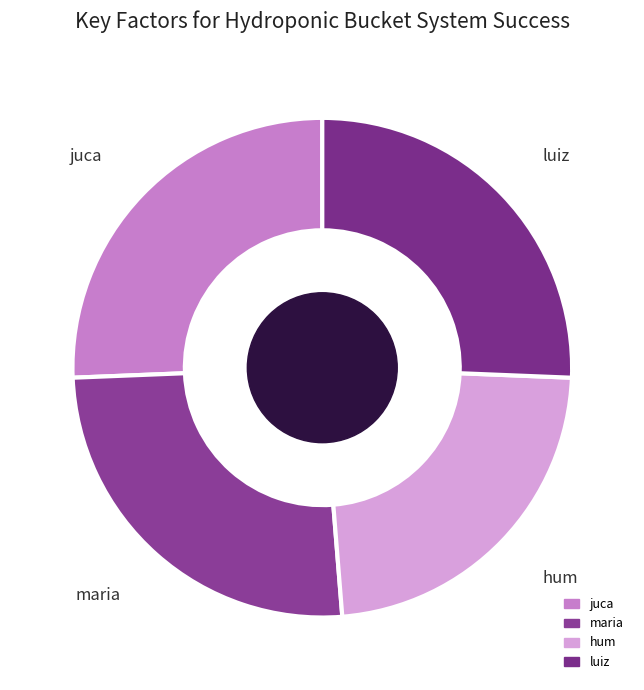

How many segments does this pie chart have?

4